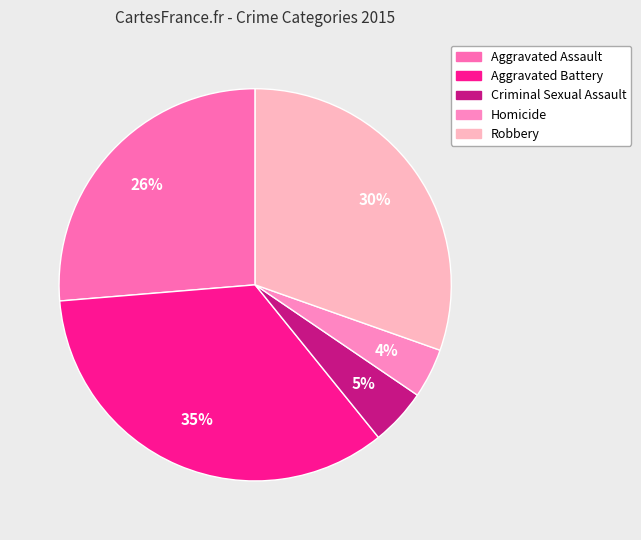

Combined, what portion of the pie is Criminal Sexual Assault and Aggravated Assault?

31.0%